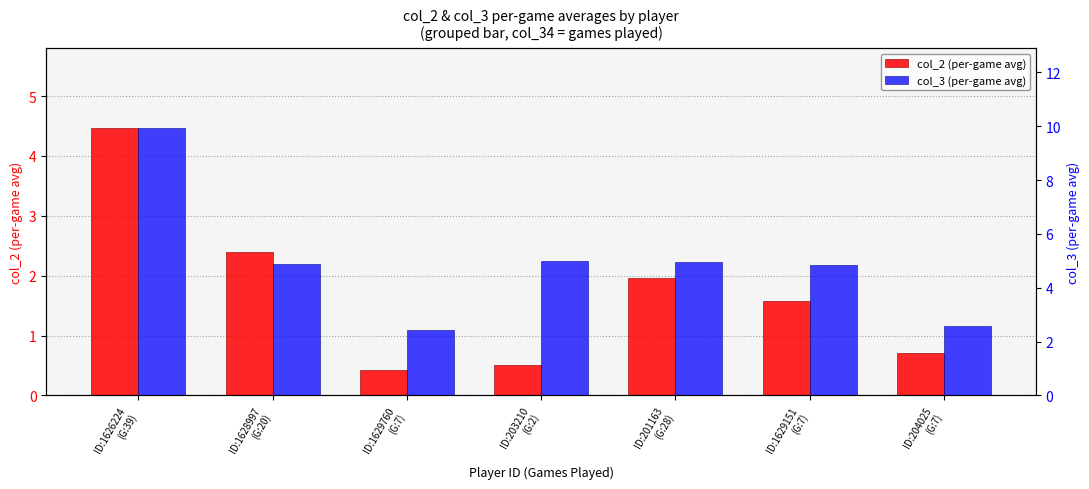

At how many categories does at least one series exceed 1?

7